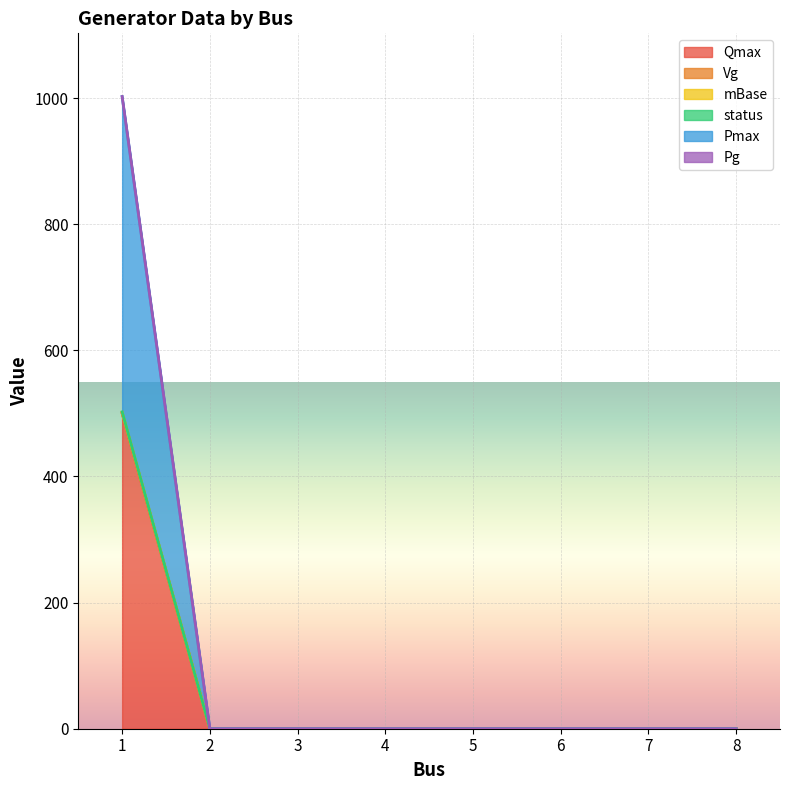

Does the chart display data point markers on the line(s)?

No